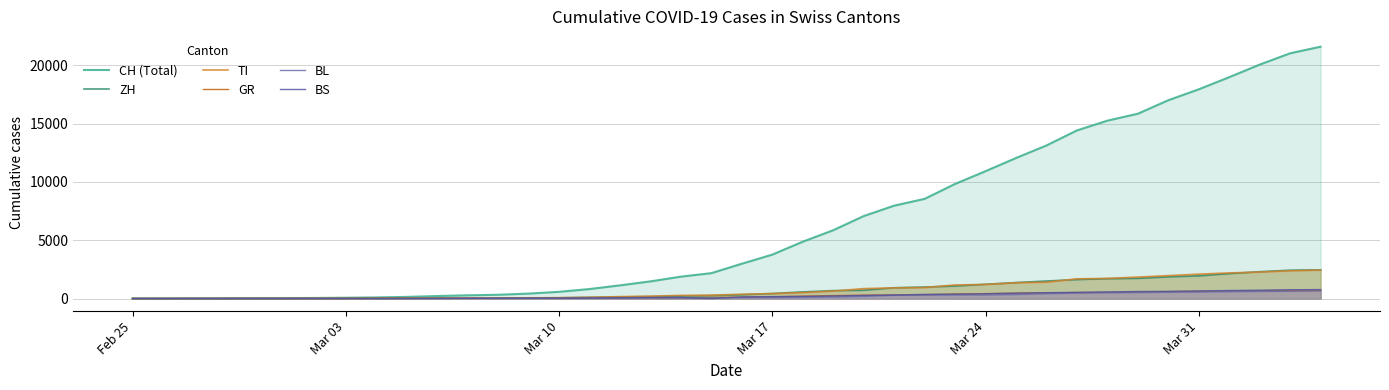

True or false: BS and GR cross at least once.

True